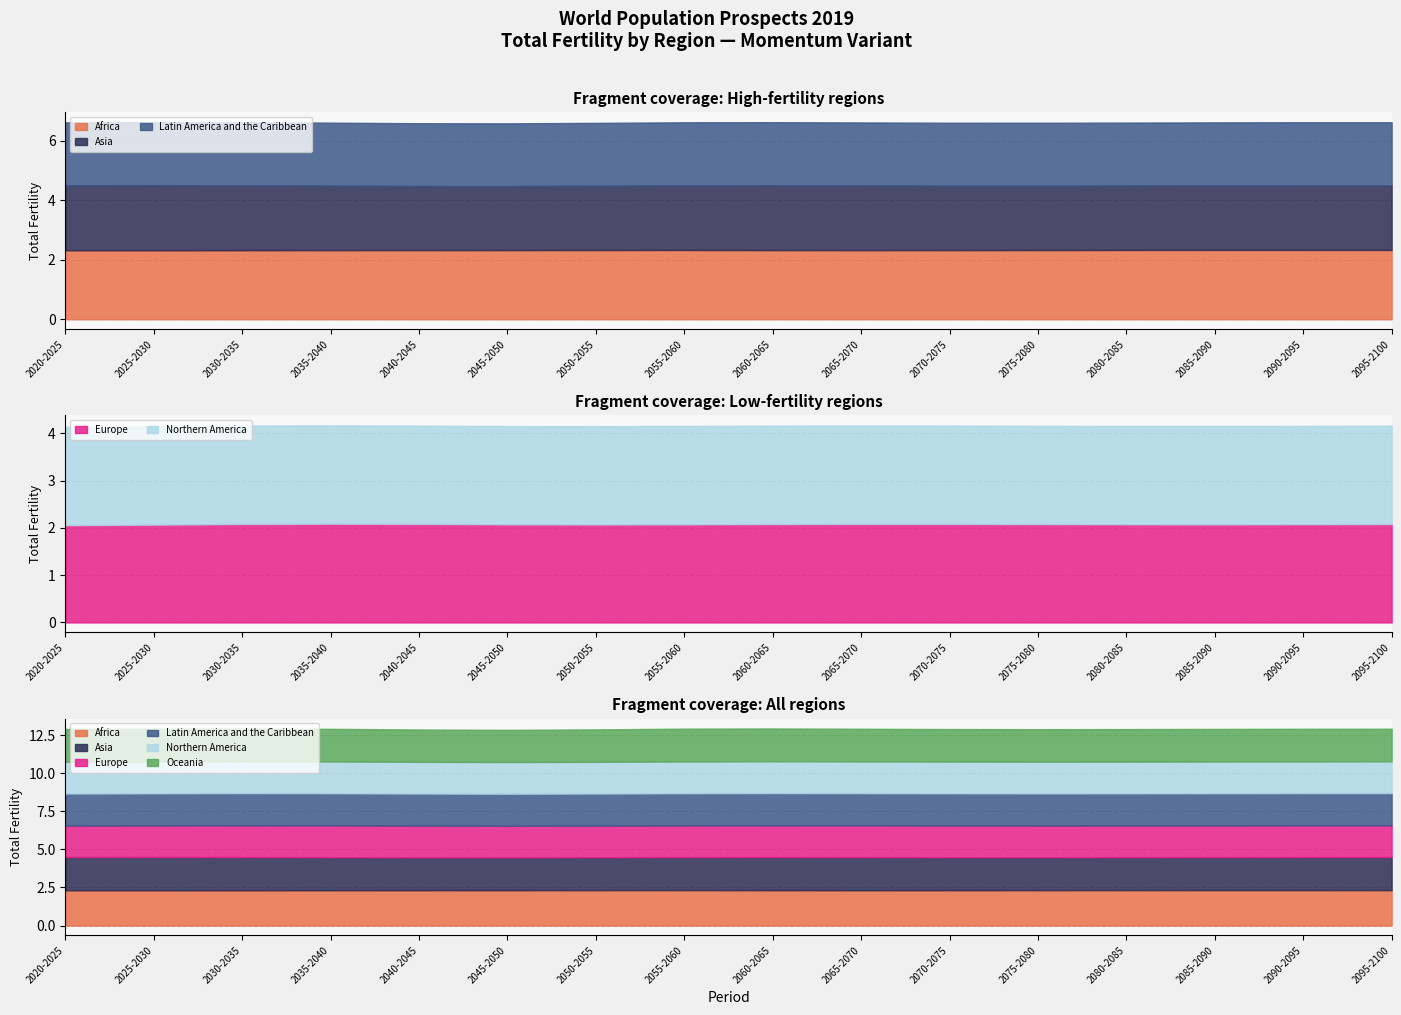

At which category does Oceania reach its first local valley?

2045-2050